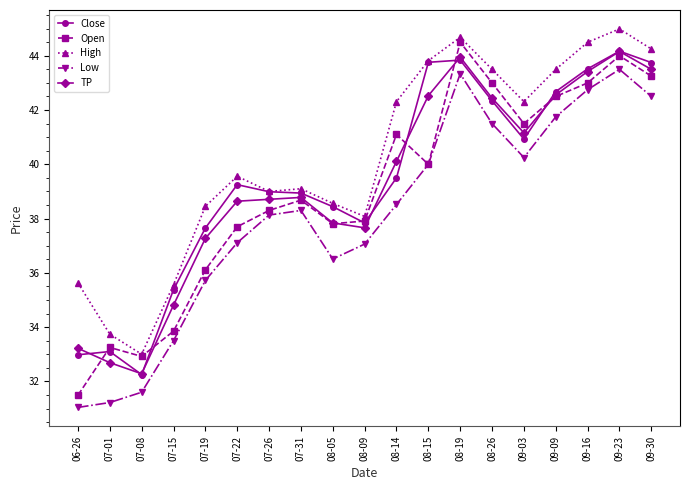

Which category has the highest value across all series?

09-23